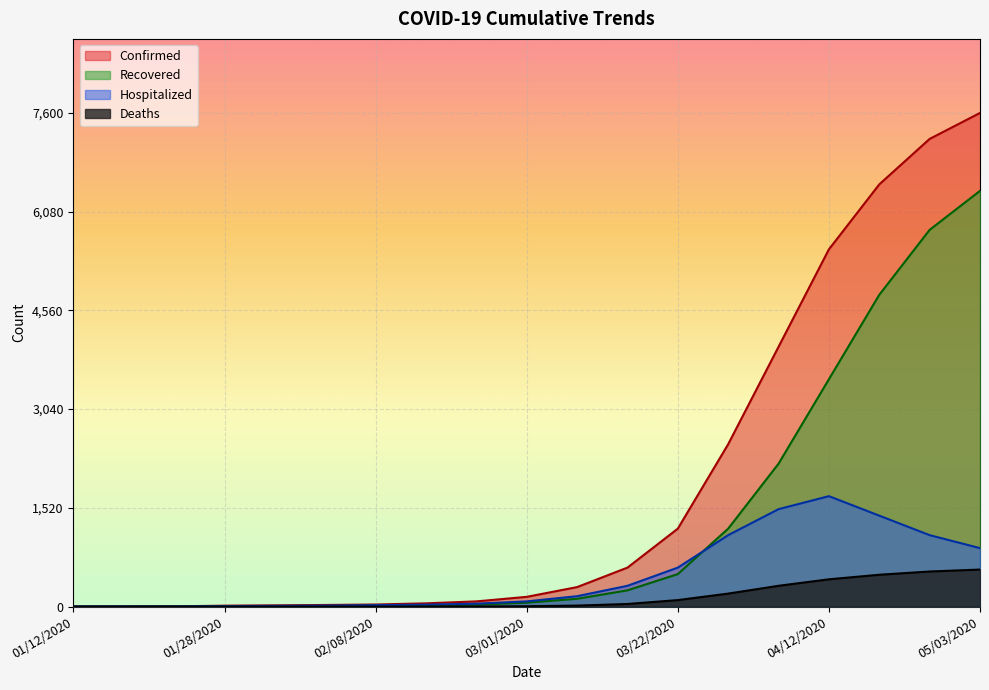

True or false: Deaths and Hospitalized cross at least once.

False